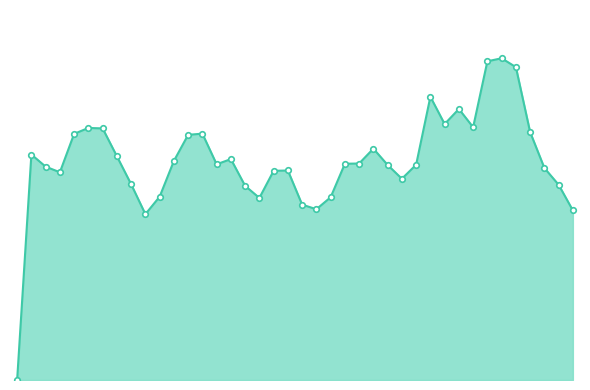

Which label corresponds to the largest value in the chart?

34